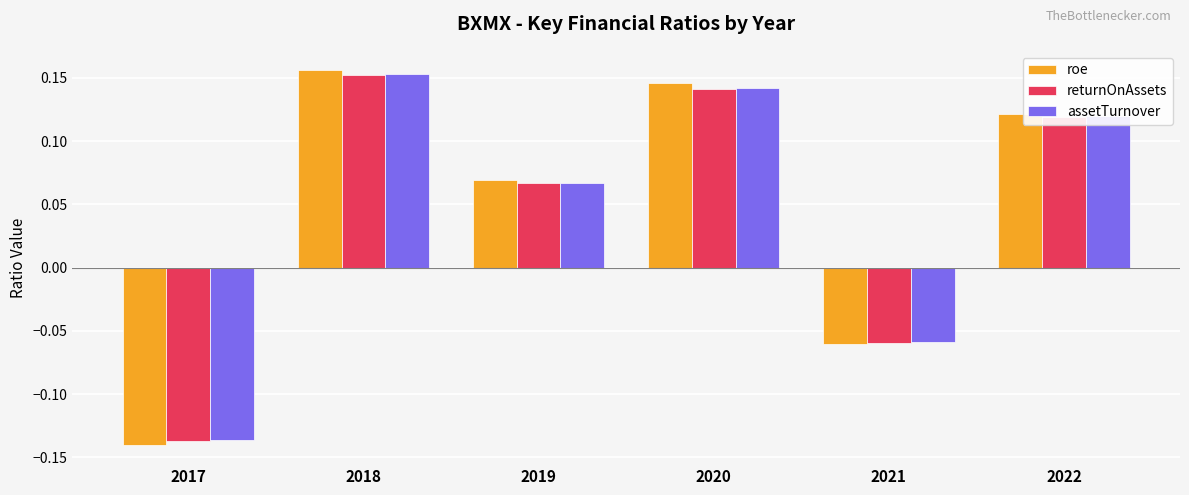

Rank the categories by assetTurnover value from highest to lowest.

2018, 2020, 2022, 2019, 2021, 2017